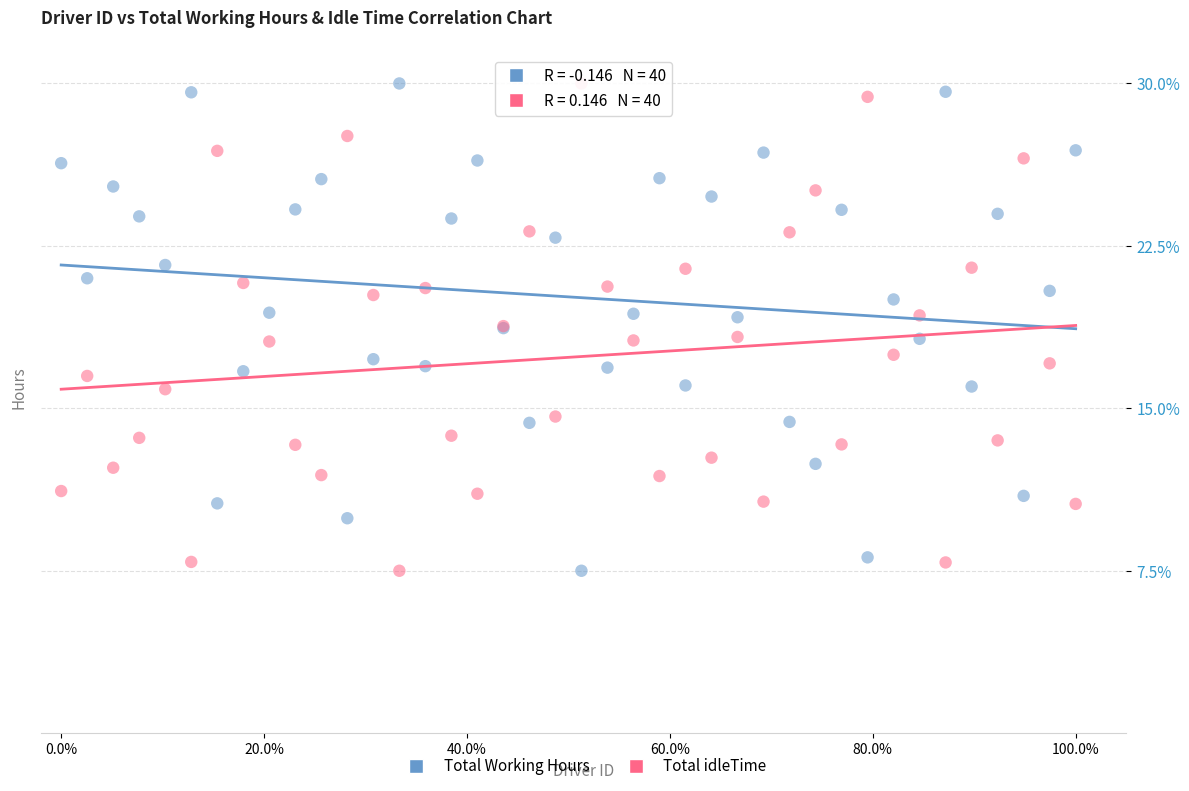

What are all the series names shown in the legend?

Total Working Hours, Total idleTime